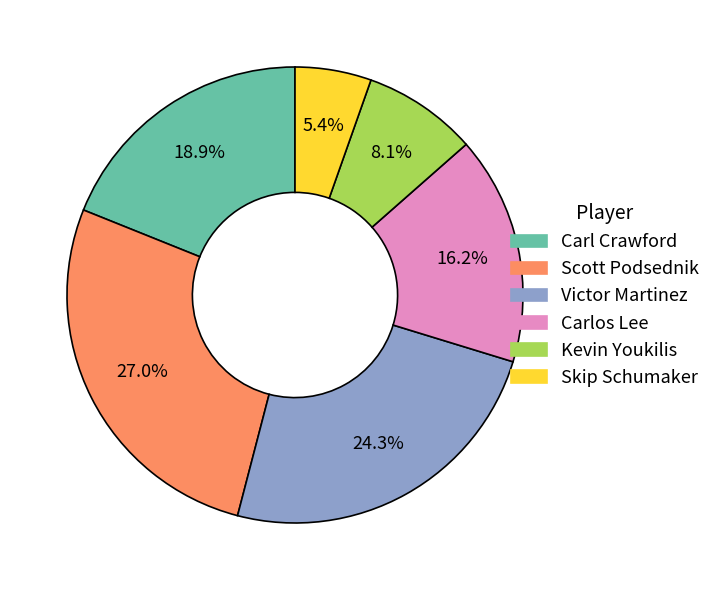

Which has a higher value, Victor Martinez or Scott Podsednik?

Scott Podsednik